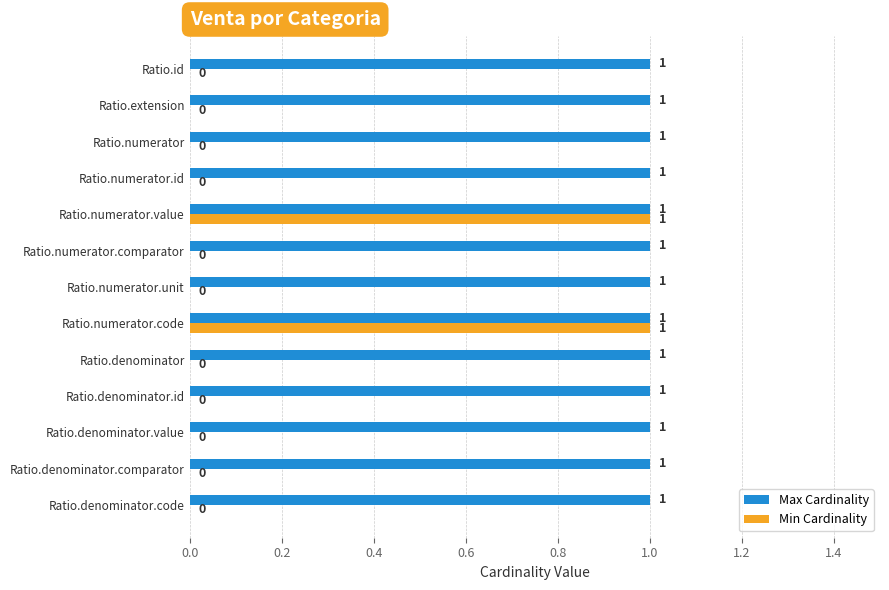

How many series are shown in this chart?

2